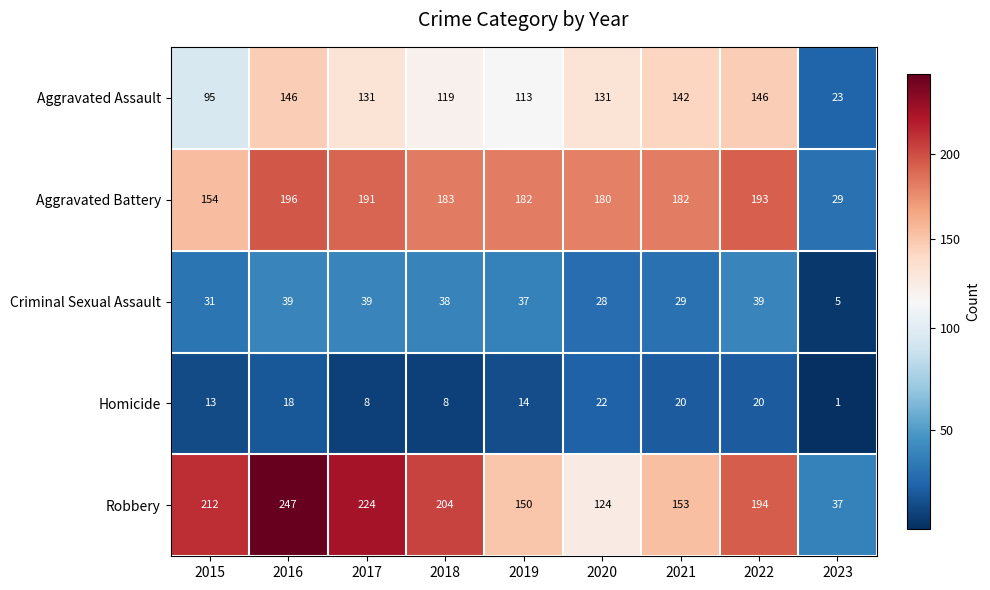

Which series has the largest range (max minus min)?

Robbery